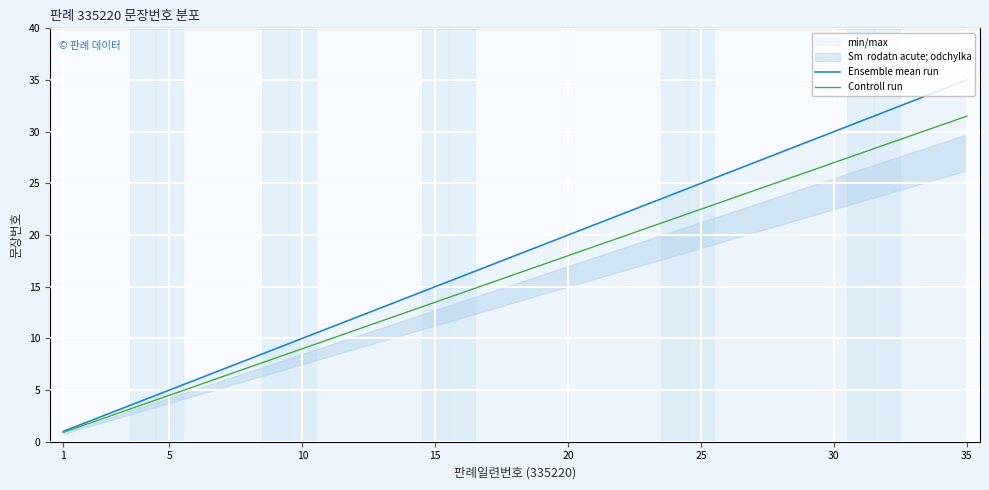

What is the value of the Controll run point at the 35th from the left?

31.5